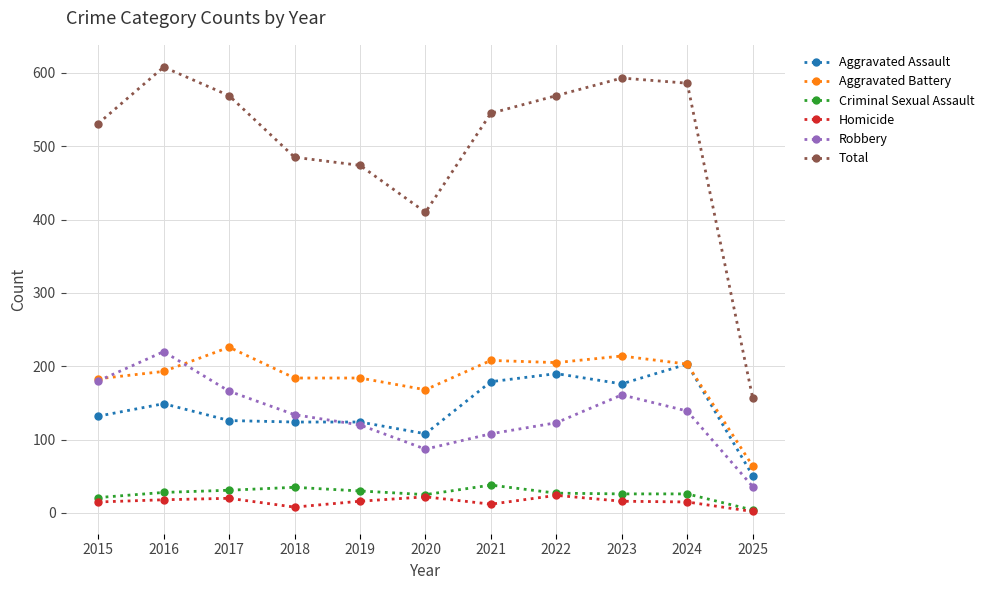

True or false: Total and Aggravated Assault intersect in this chart.

False